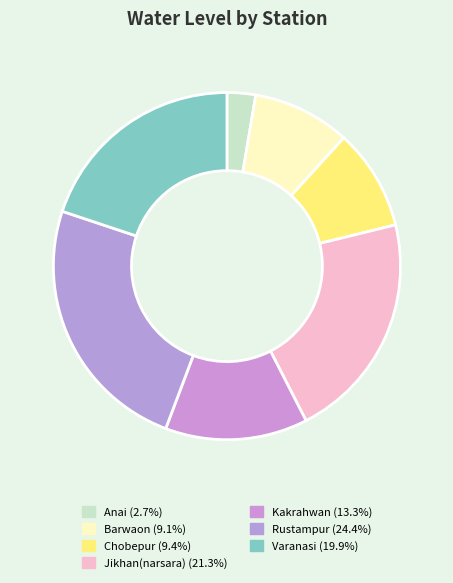

To the nearest percent, what is the difference between the Anai and Barwaon slice percentages?

6%